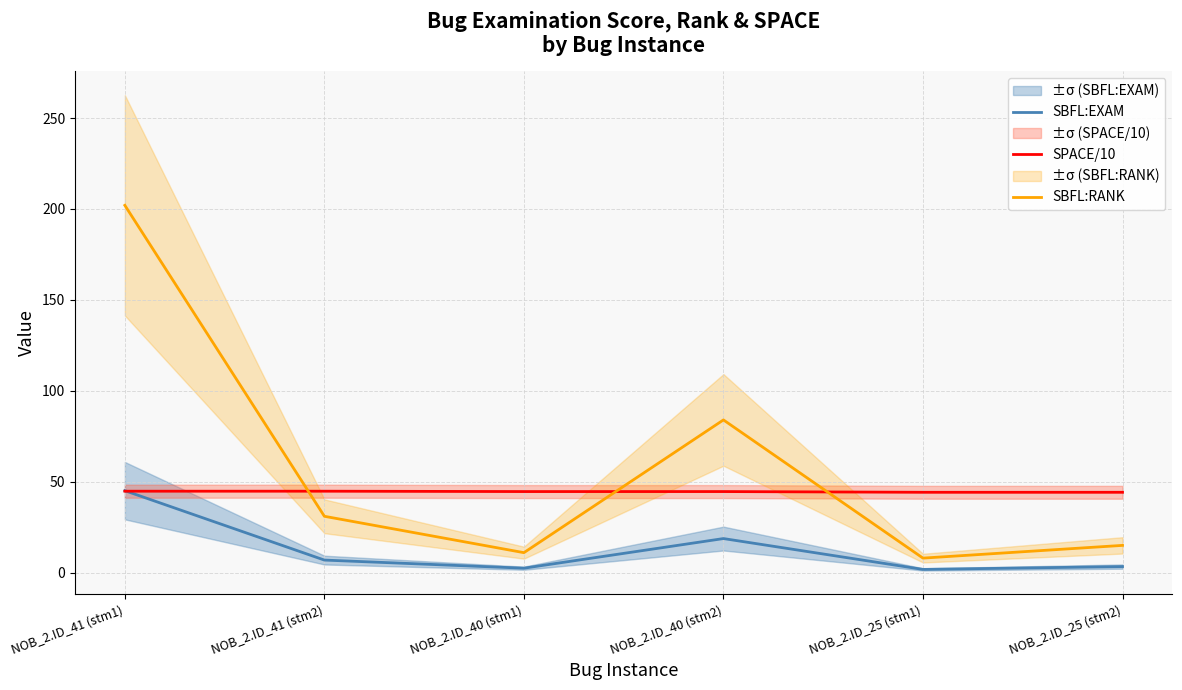

Between NOB_2.ID_40 (stm1) and NOB_2.ID_25 (stm1), which series saw the biggest shift?

SBFL:RANK